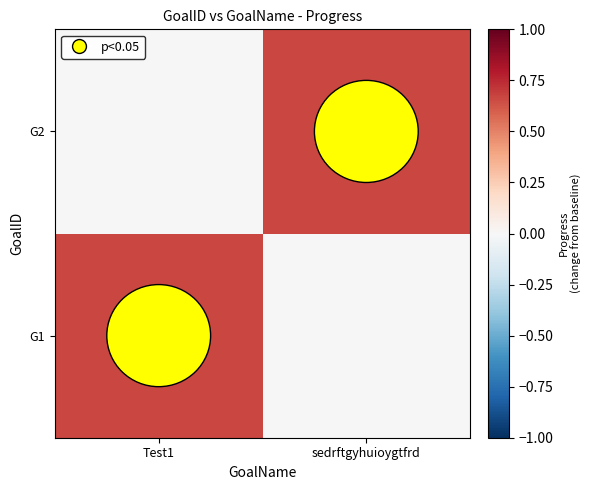

What is the spread (max minus min) of values at Test1?

0.7